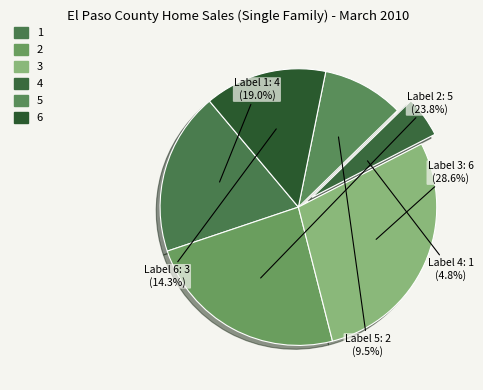

What is the change in value from 2 to 5?

-3